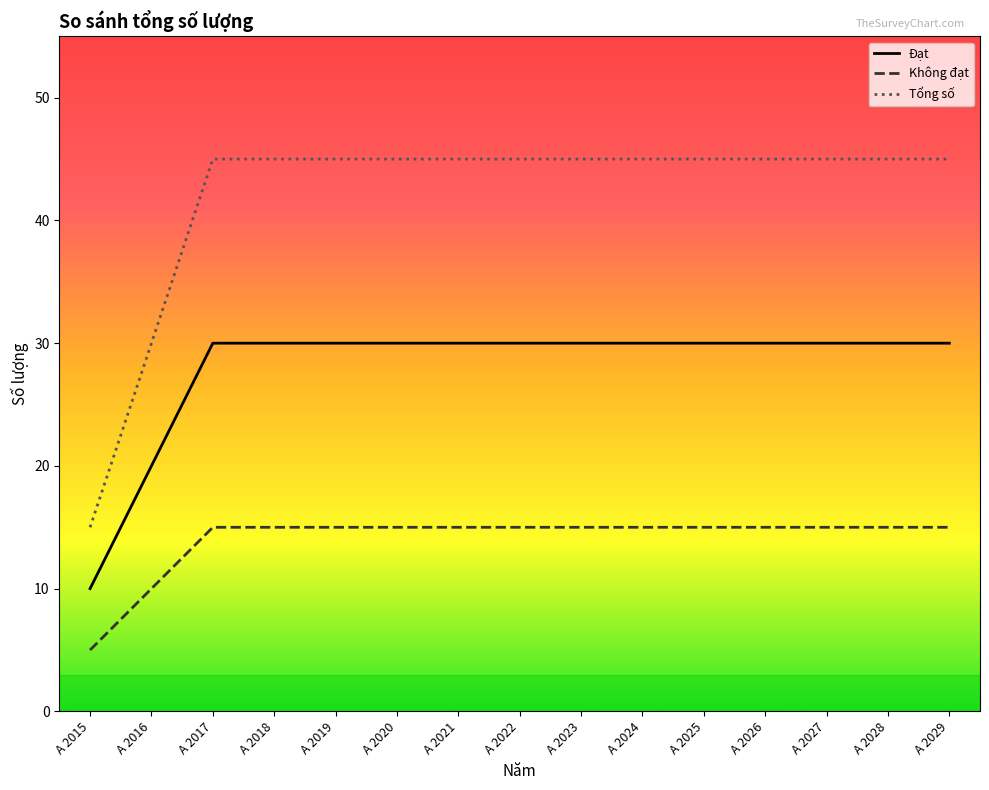

The Đạt series shows 30 at A 2018. True or false?

True